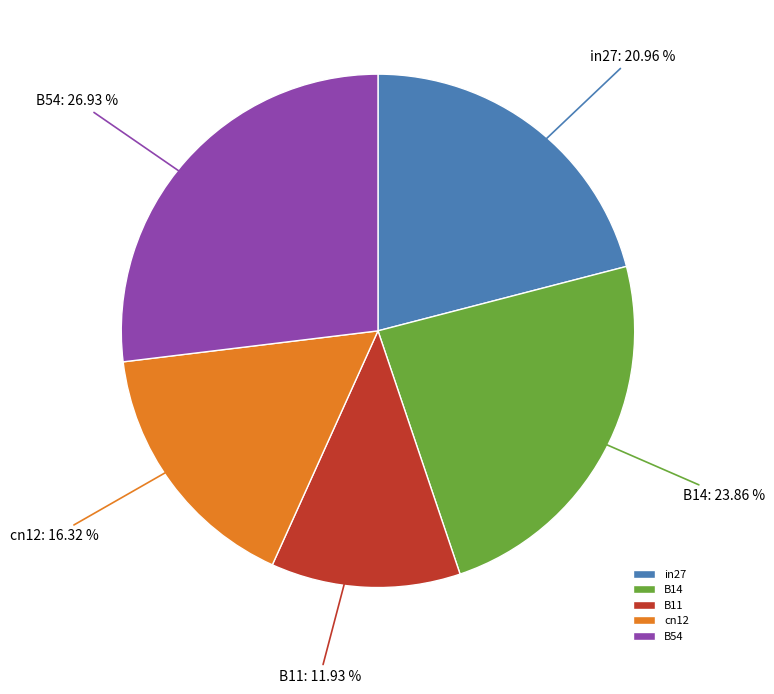

How many segments does this pie chart have?

5